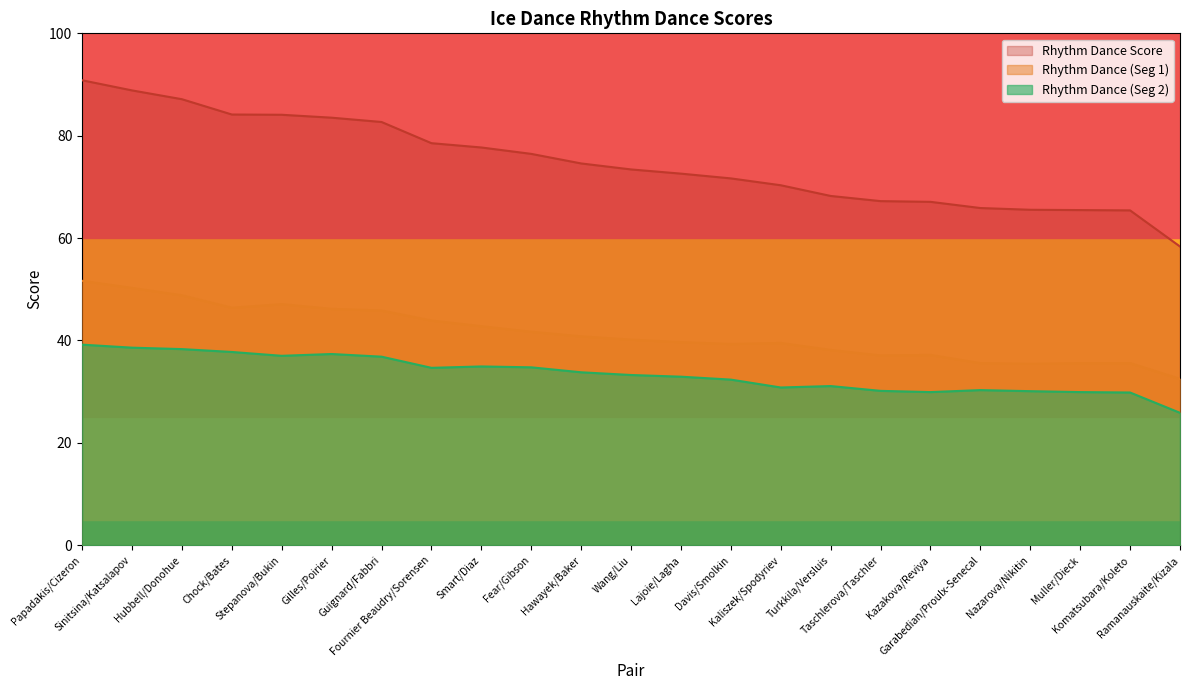

Which label corresponds to the smallest value in the chart?

Ramanauskaite/Kizala